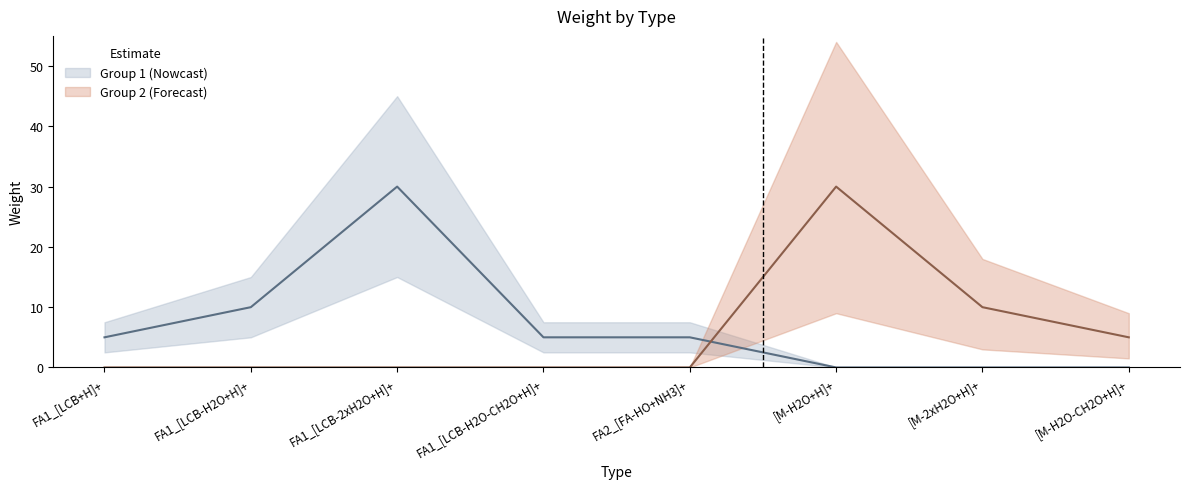

List the labels in order of Group 2 (Forecast) value, smallest first.

FA1_[LCB+H]+, FA1_[LCB-H2O+H]+, FA1_[LCB-2xH2O+H]+, FA1_[LCB-H2O-CH2O+H]+, FA2_[FA-HO+NH3]+, [M-H2O-CH2O+H]+, [M-2xH2O+H]+, [M-H2O+H]+